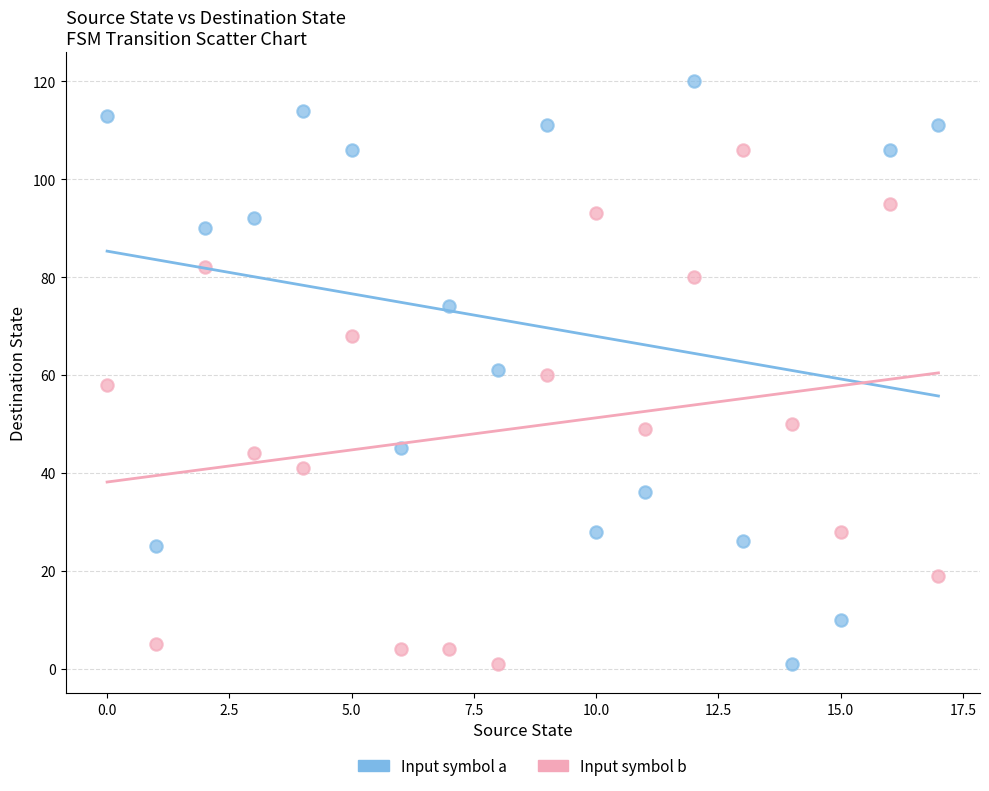

Across all data points, what is the range of Y values (max minus min)?

119